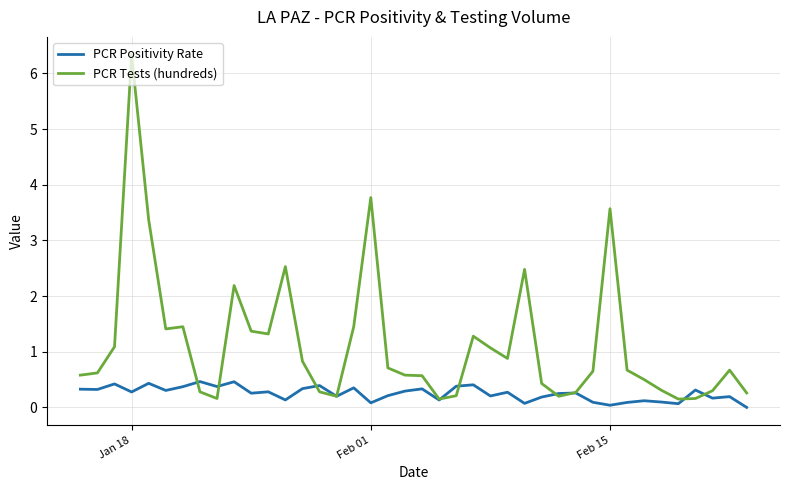

List the series in order of their peak value, lowest first.

PCR Positivity Rate, PCR Tests (hundreds)